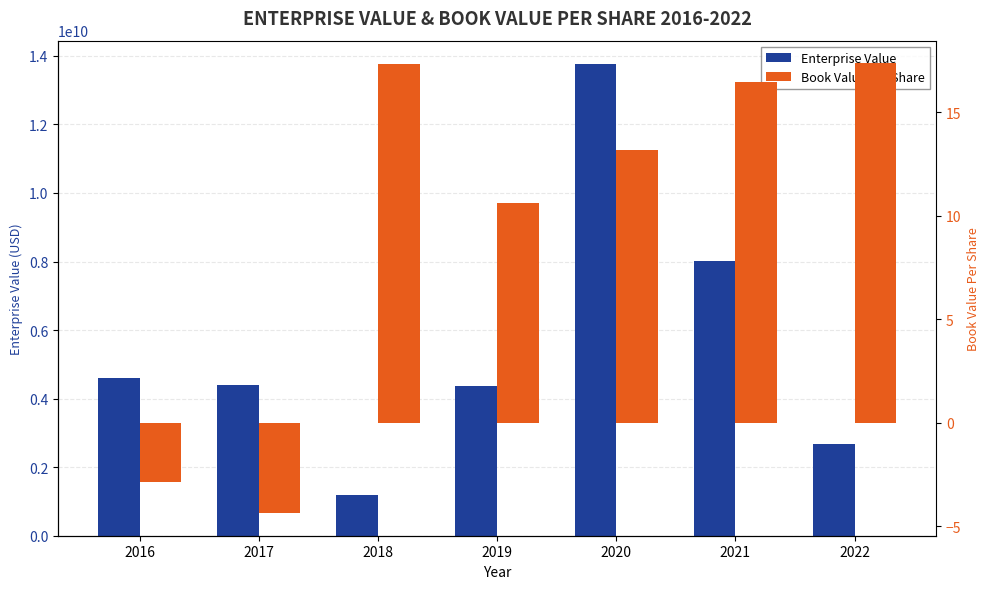

Rank the series at 2020 from highest to lowest value.

Enterprise Value, Book Value Per Share